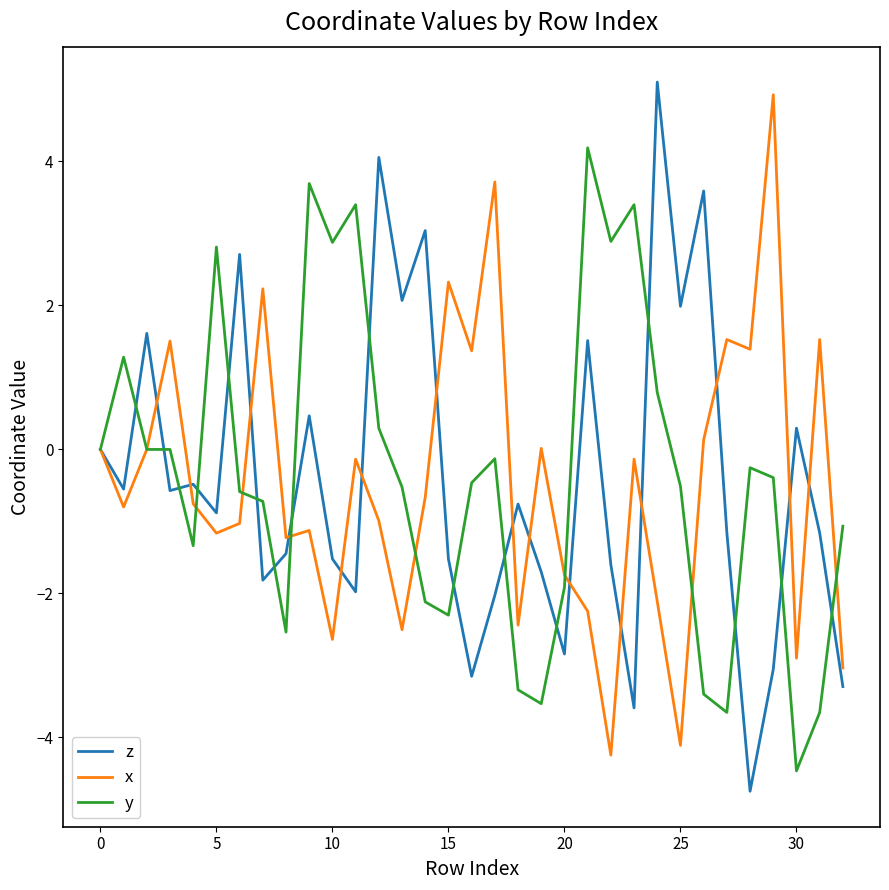

What is the maximum value for x?

4.9